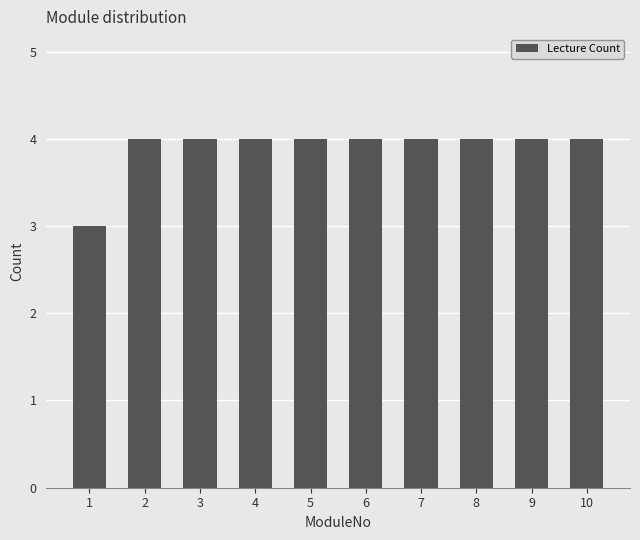

Where is the data nearest to the value 3?

1